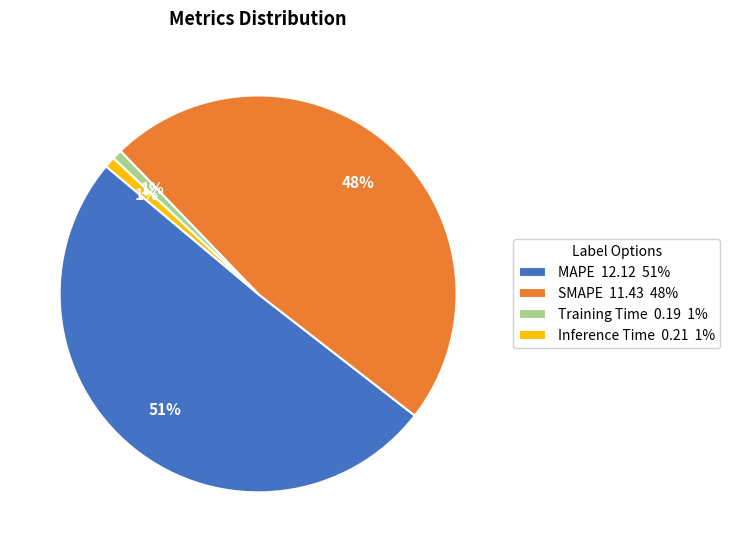

Which has a higher value, MAPE or SMAPE?

MAPE